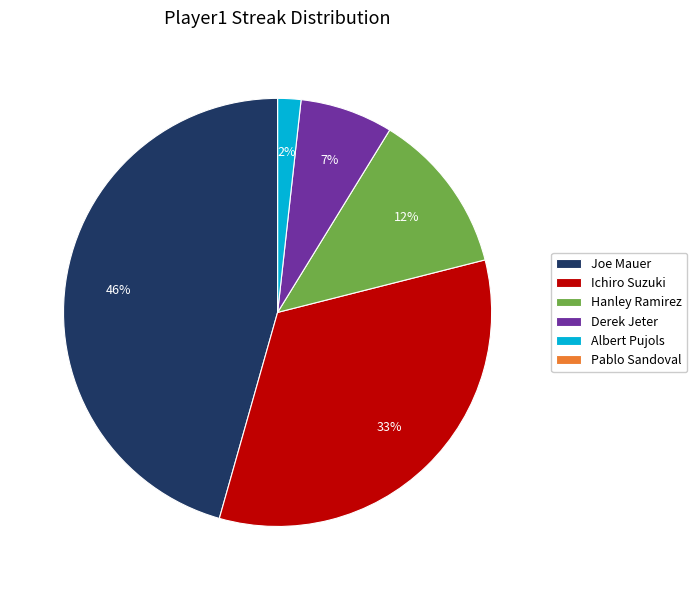

Which slice is the largest?

Joe Mauer